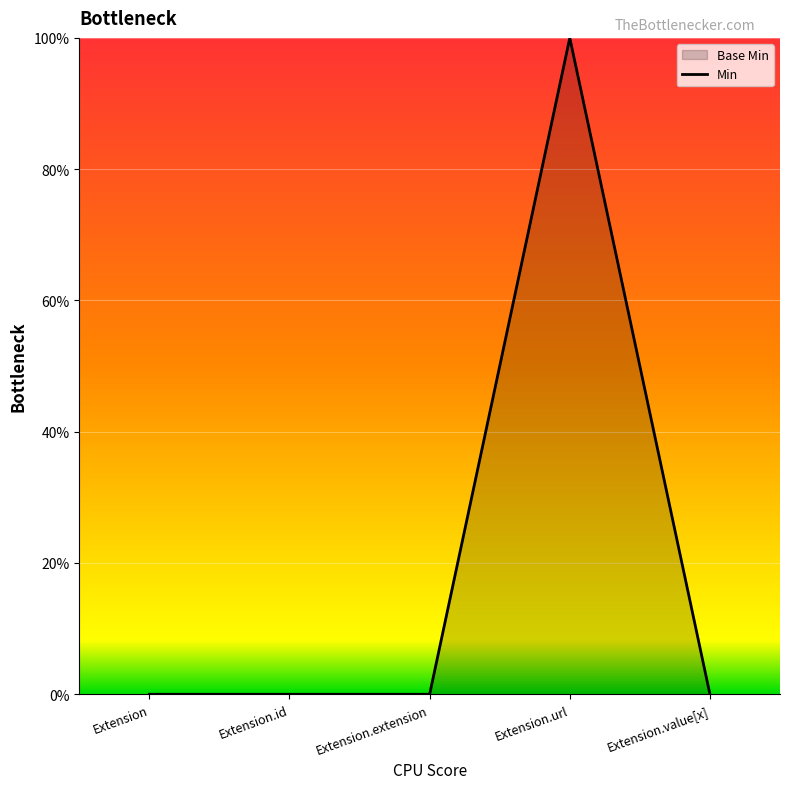

What position from the right is Extension.id?

4